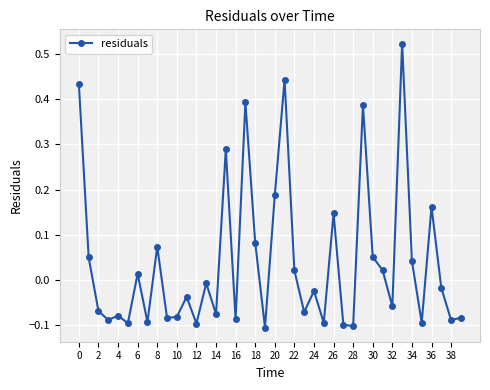

What is the sum of all values?

1.6